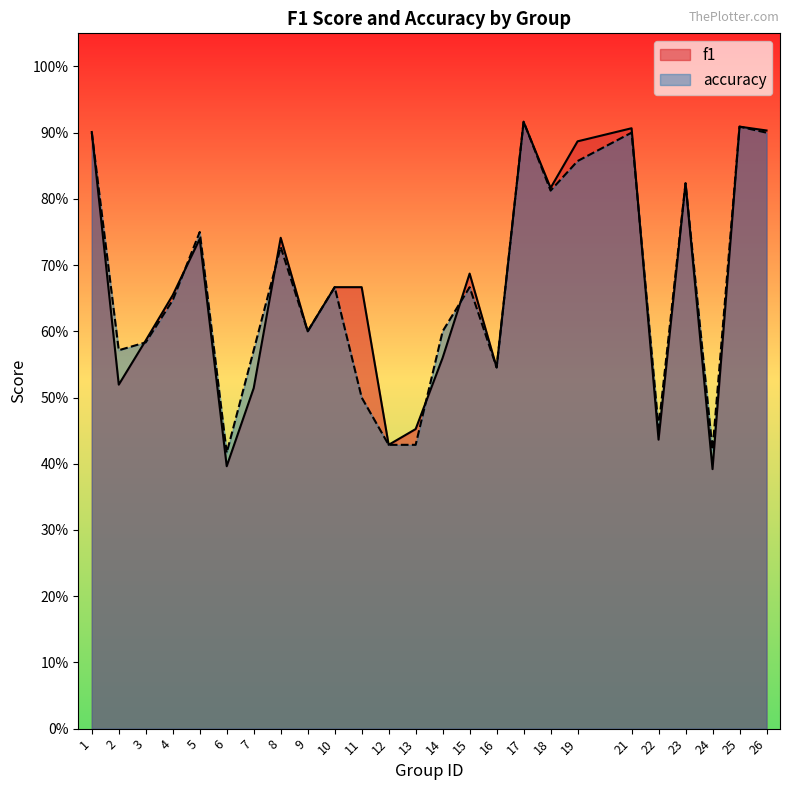

What value does the f1 series have at 3?

0.6